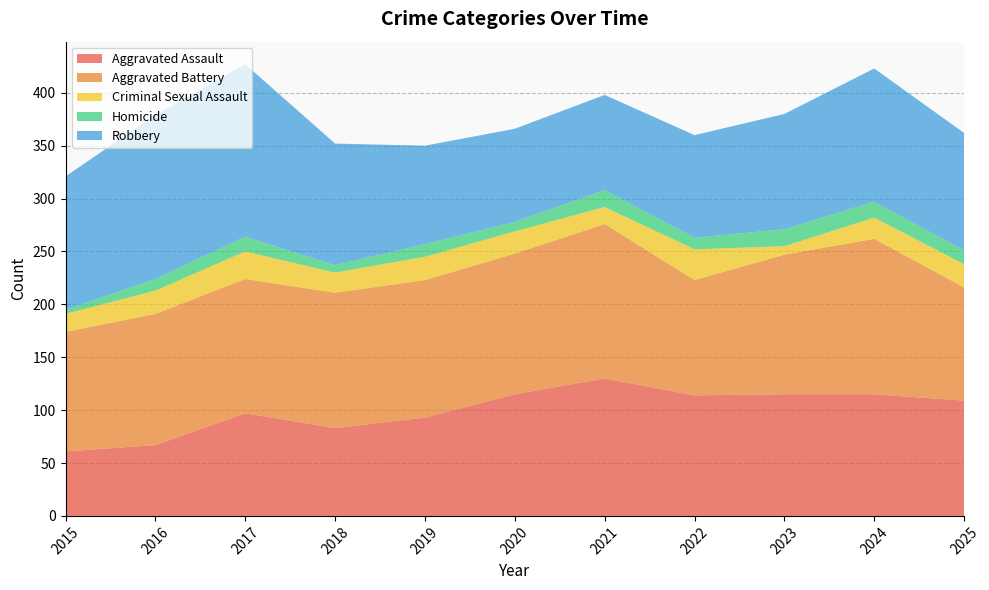

Reading right to left, transcribe all the data shown in this chart.

Aggravated Assault: 109	115	115	114	130	115	93	83	97	67	61
Aggravated Battery: 107	147	132	109	146	133	130	128	127	124	113
Criminal Sexual Assault: 22	20	8	29	16	21	22	19	26	22	17
Homicide: 13	15	16	11	16	9	12	7	14	11	4
Robbery: 111	126	109	97	90	88	93	115	163	155	126